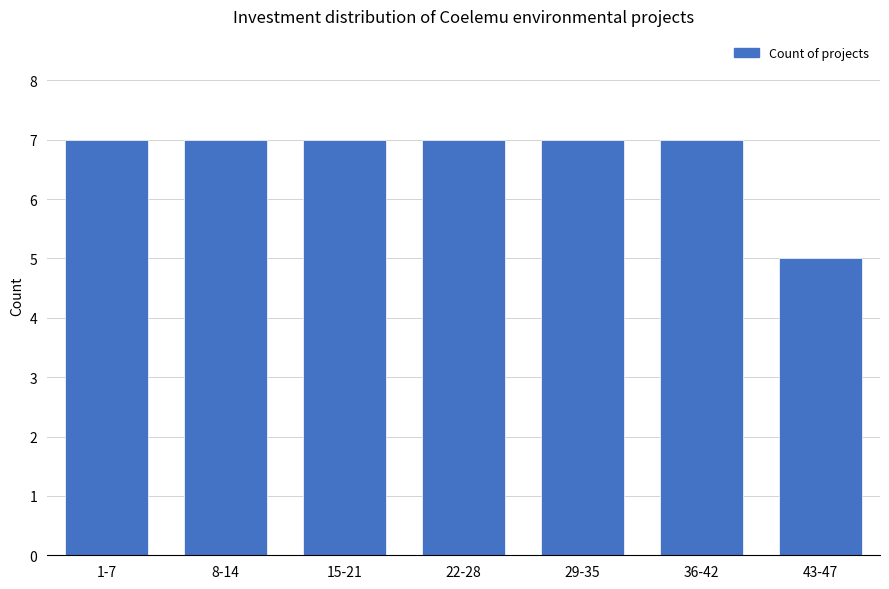

Reading right to left, transcribe all the data shown in this chart.

43-47=5	36-42=7	29-35=7	22-28=7	15-21=7	8-14=7	1-7=7